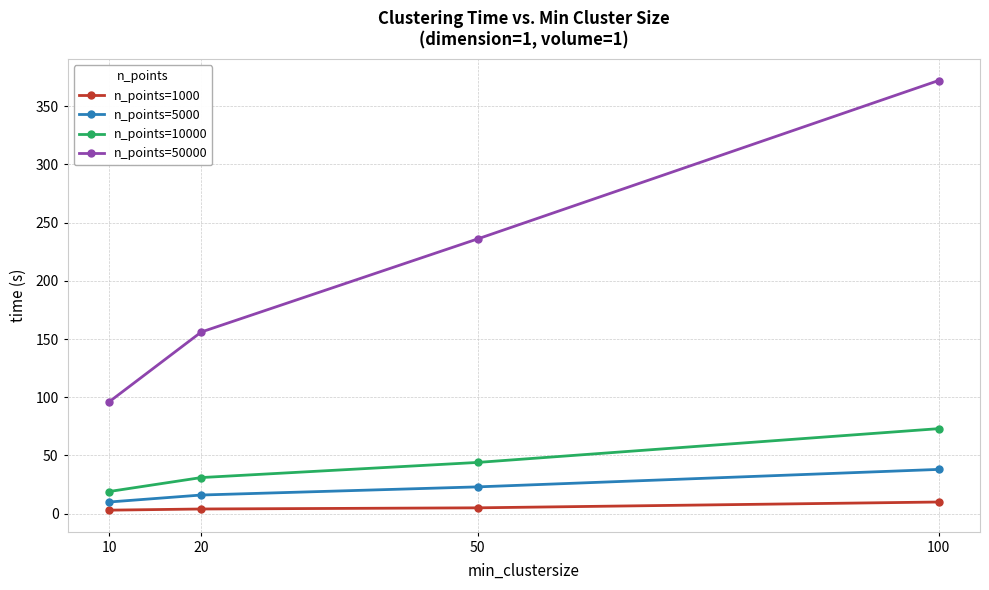

At which category is the sum across all series the highest?

100